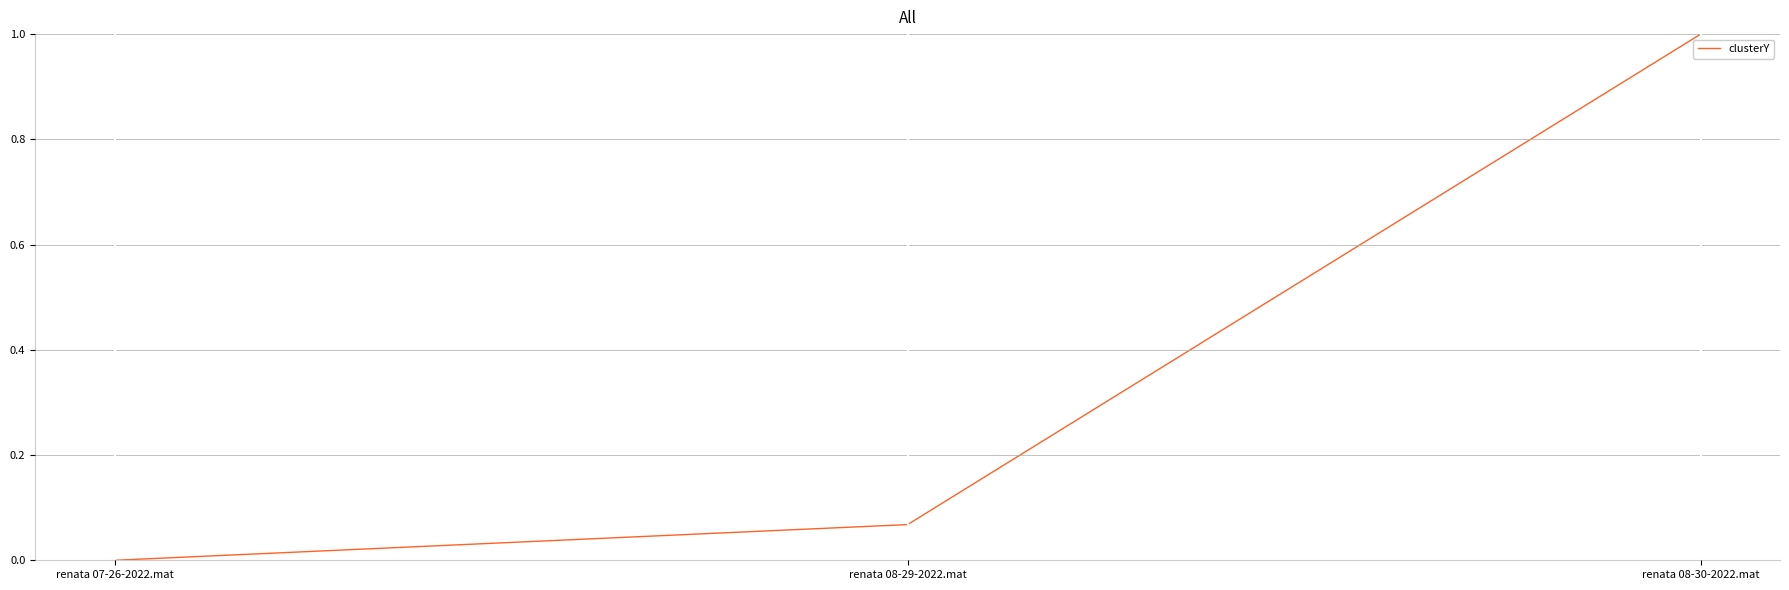

What is the average value?

0.4